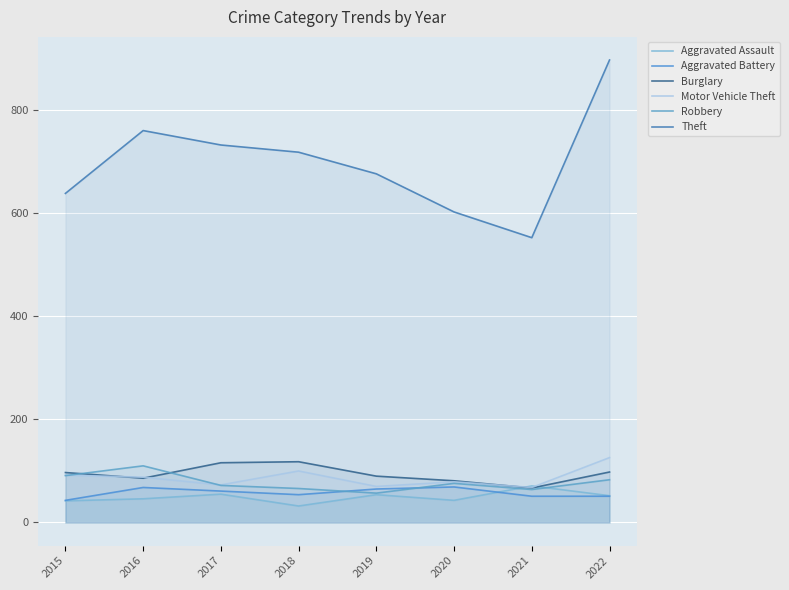

Is the value of Robbery at 2017 greater than the value of Burglary at 2015?

No